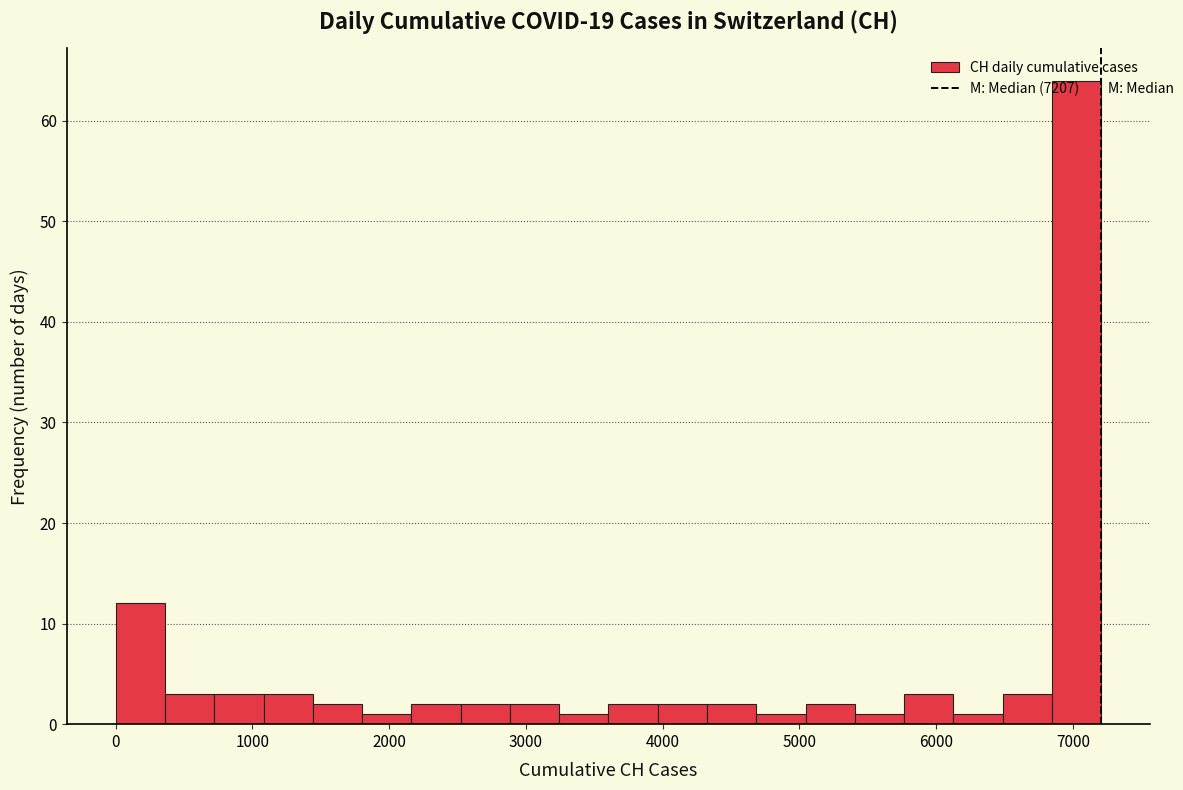

Read against the x-axis, roughly where is the centre of the tallest bar?

7000